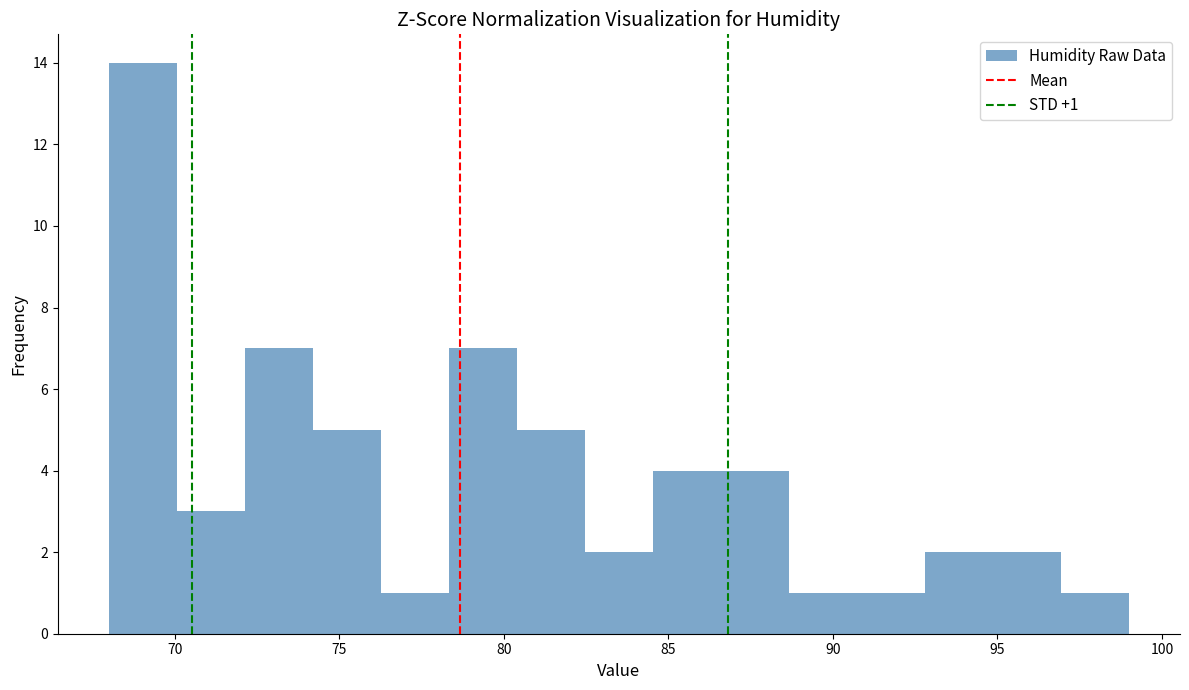

Which range on the x-axis has the tallest bar?

68.0 to 70.0